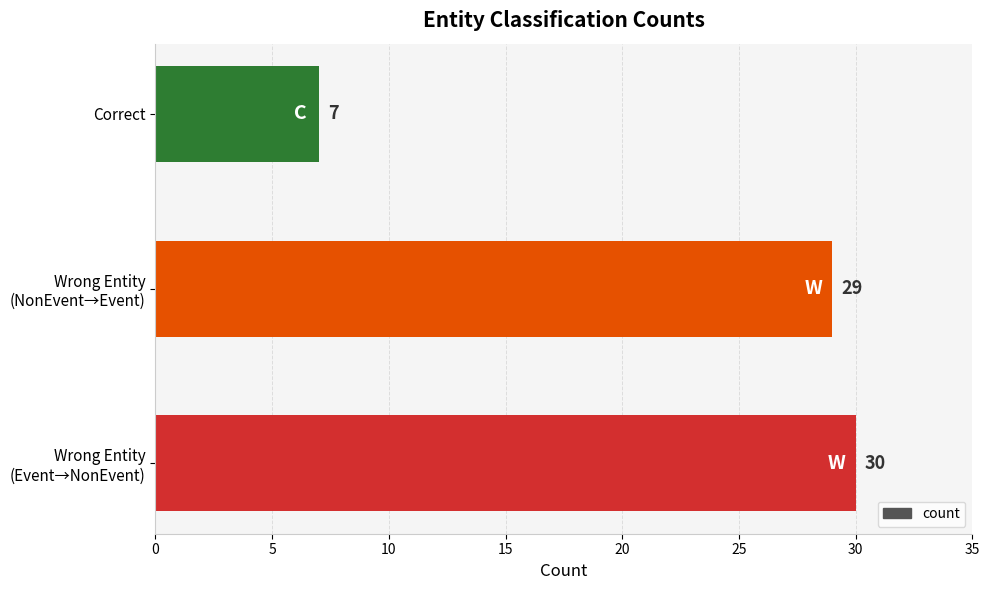

Count the number of categories in the chart.

3